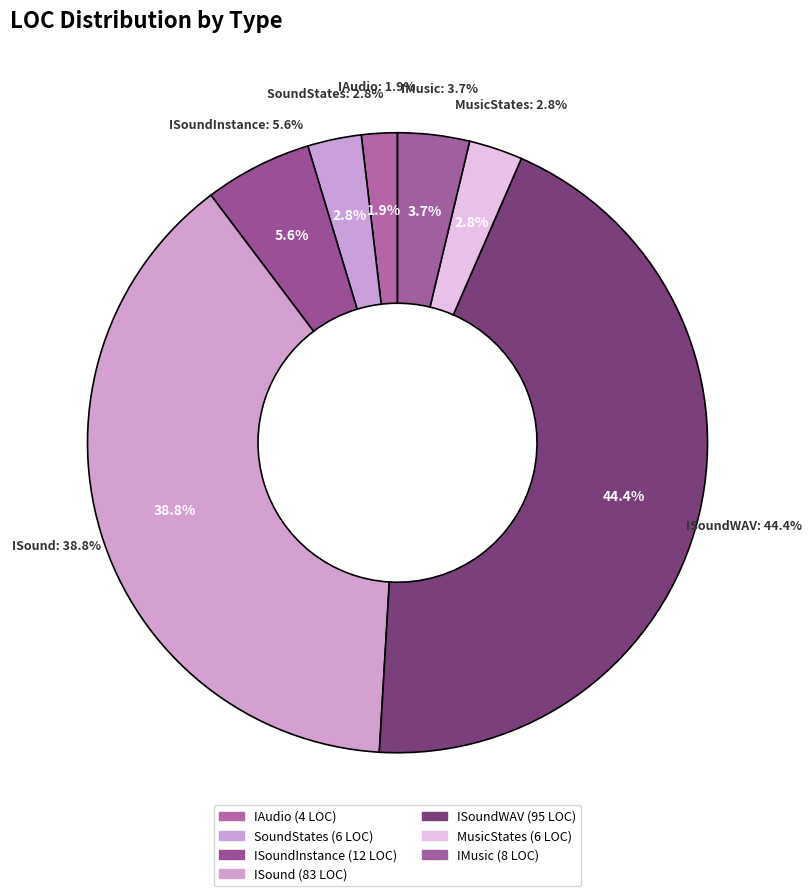

To the nearest percent, what is the average slice percentage?

14%